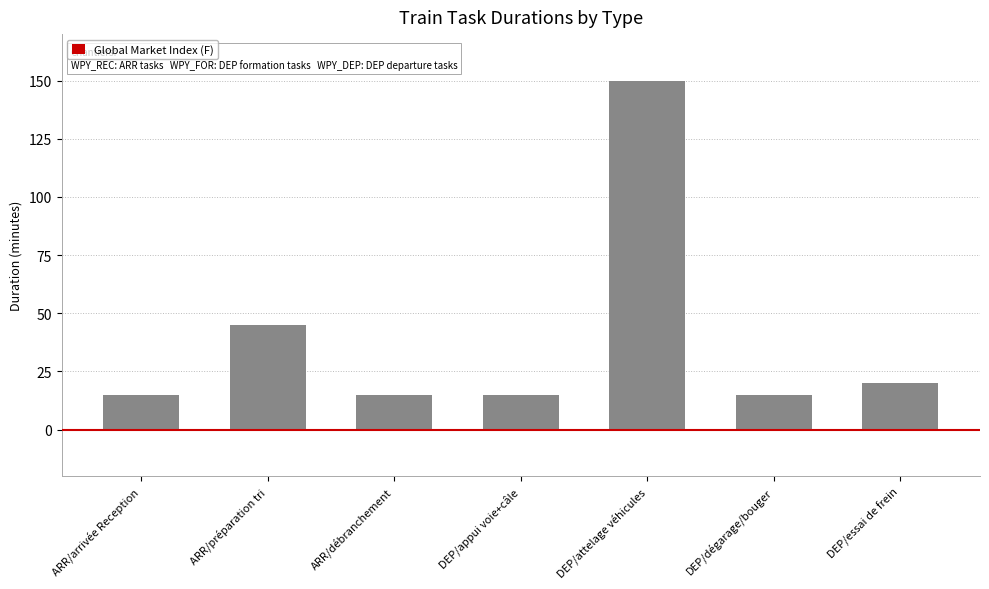

Between DEP/attelage véhicules and ARR/débranchement, which is larger?

DEP/attelage véhicules